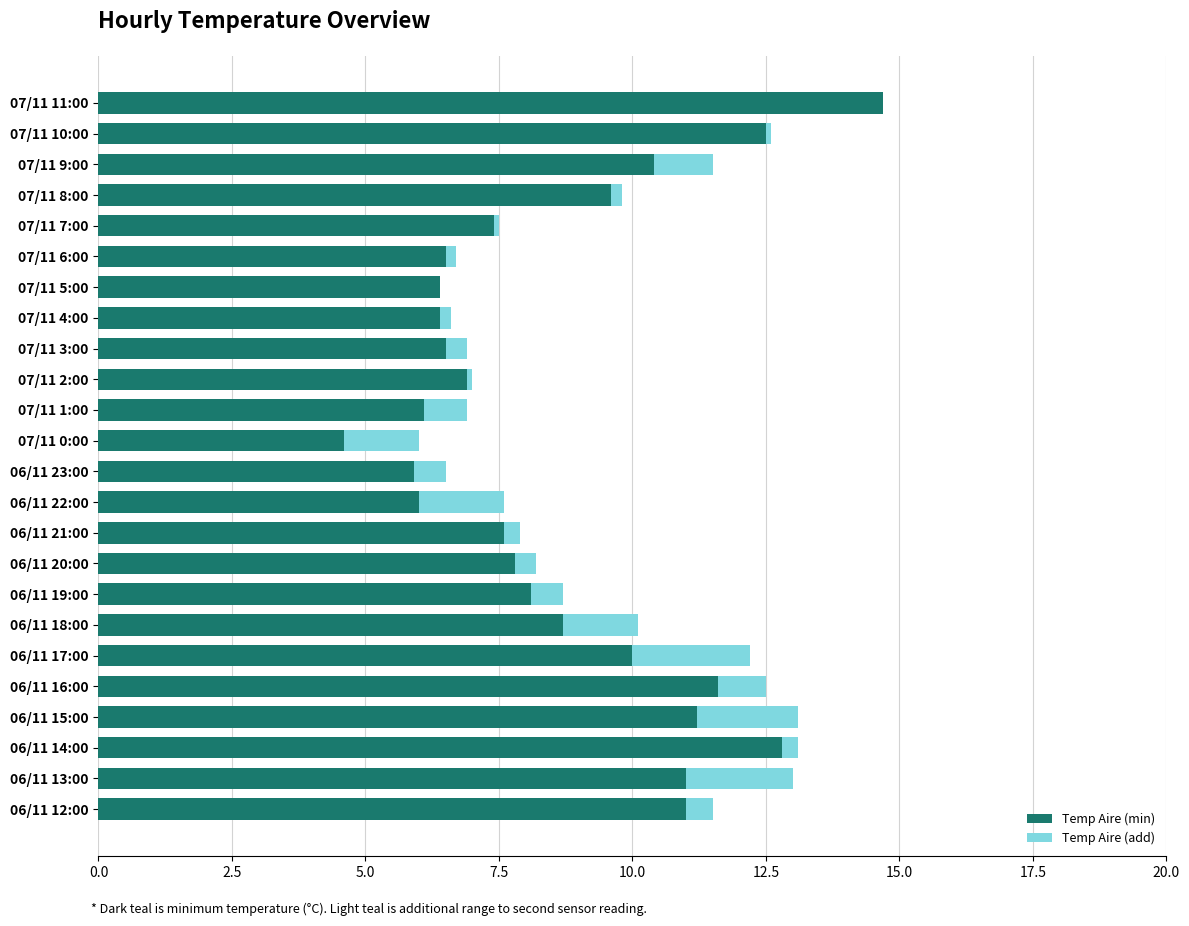

What is the total value across all series at 07/11 9:00?

11.5